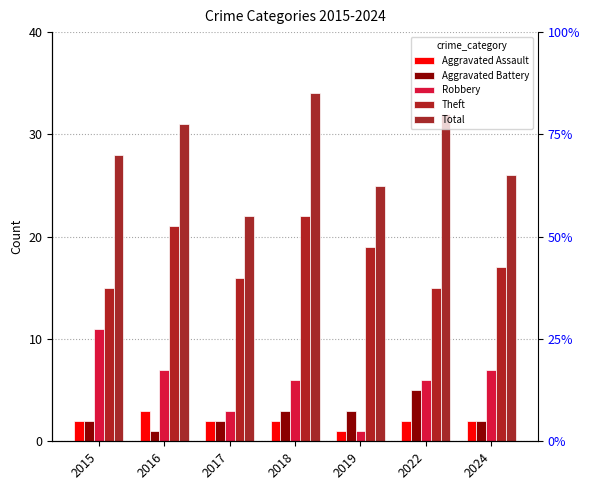

Reading right to left, transcribe all the data shown in this chart.

Aggravated Assault: 2024=2	2022=2	2019=1	2018=2	2017=2	2016=3	2015=2
Aggravated Battery: 2024=2	2022=5	2019=3	2018=3	2017=2	2016=1	2015=2
Robbery: 2024=7	2022=6	2019=1	2018=6	2017=3	2016=7	2015=11
Theft: 2024=17	2022=15	2019=19	2018=22	2017=16	2016=21	2015=15
Total: 2024=26	2022=32	2019=25	2018=34	2017=22	2016=31	2015=28